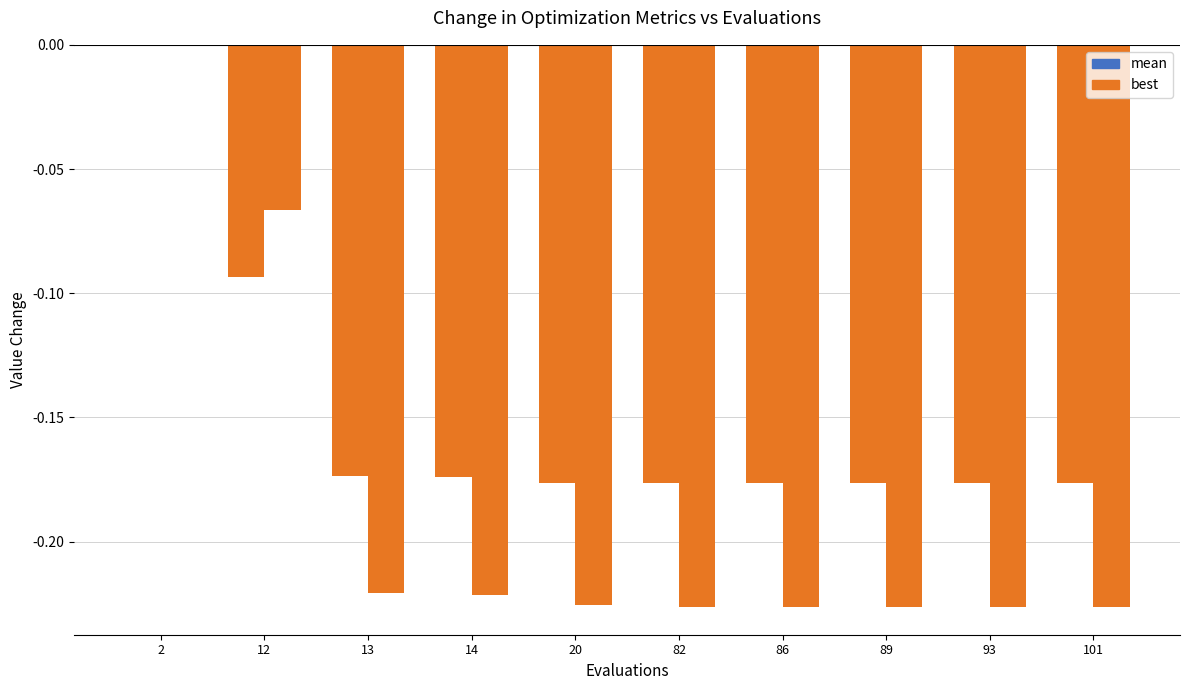

At 2, list the series in order from smallest to largest.

mean, best